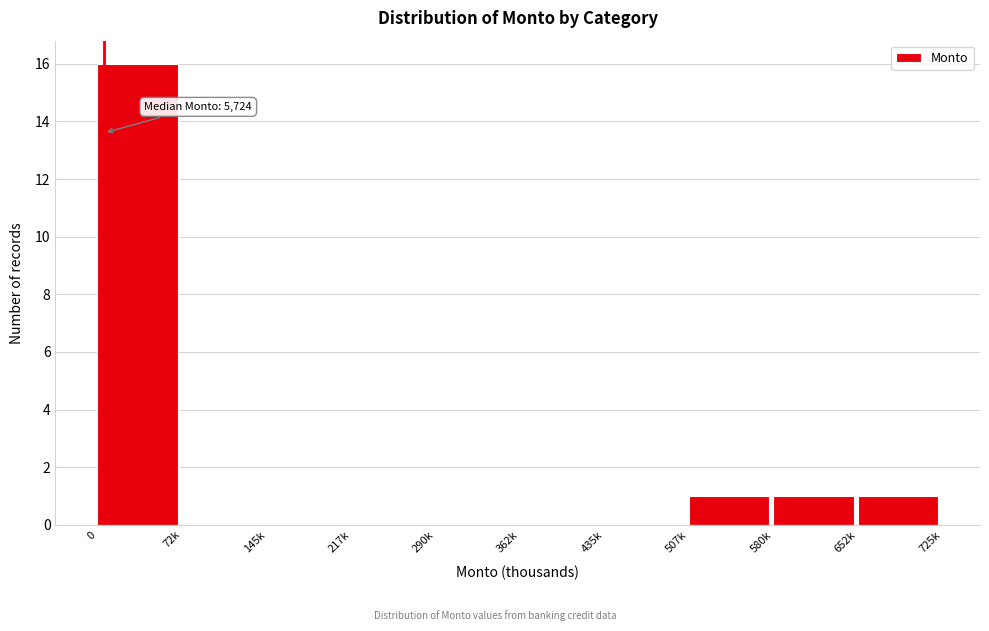

Reading left to right, transcribe all the data shown in this chart.

0=16	72k=0	145k=0	217k=0	290k=0	362k=0	435k=0	507k=1	580k=1	652k=1